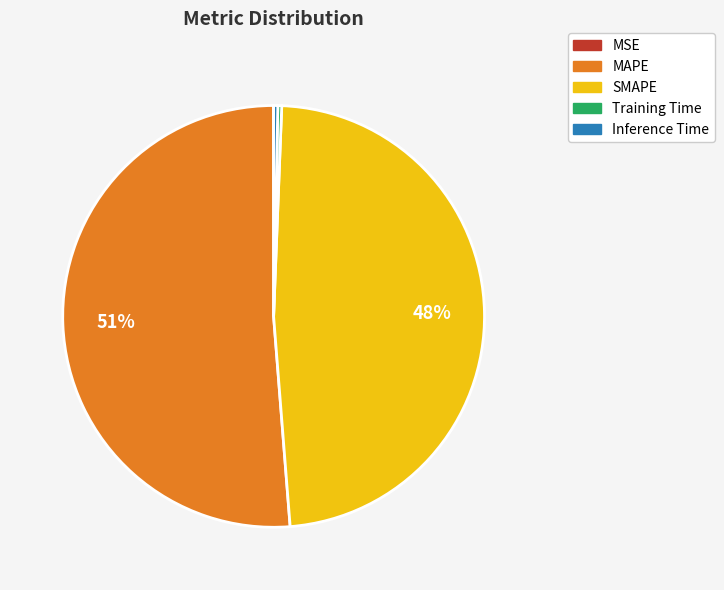

True or false: Training Time accounts for 7% of the total.

False